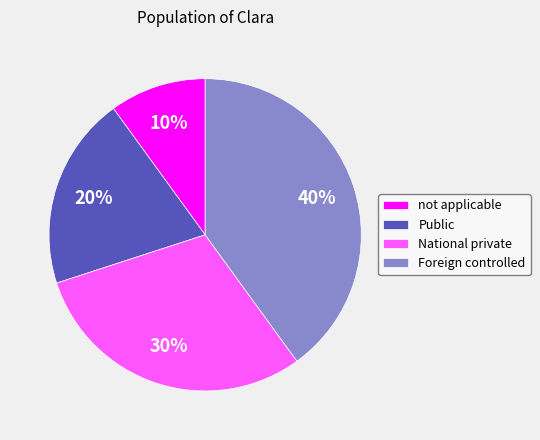

To the nearest percent, what is the combined percentage of not applicable and Public?

30%